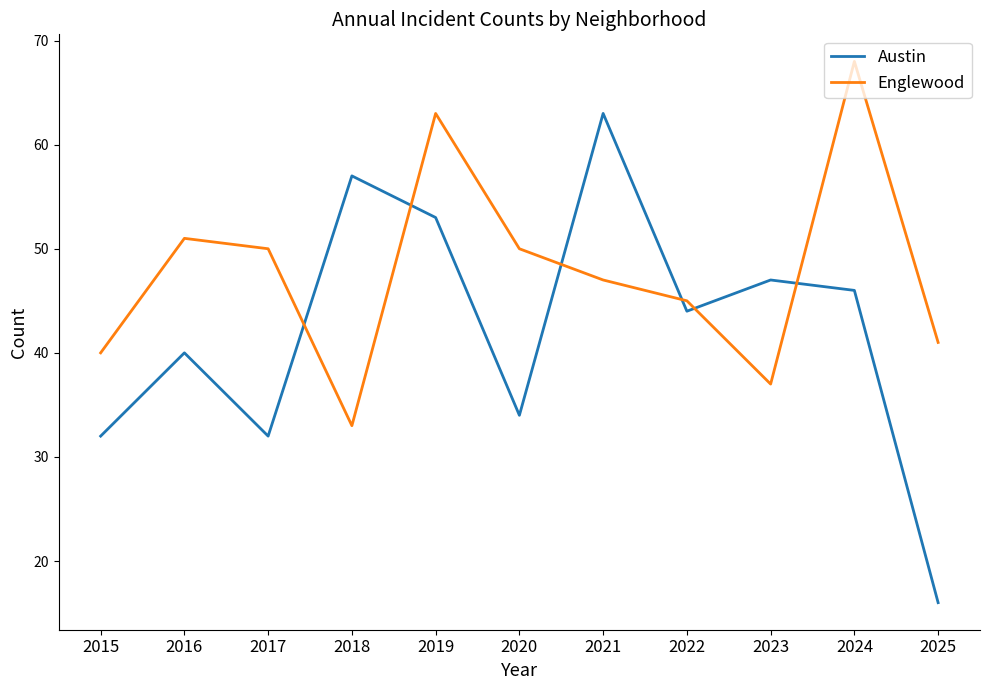

What is the sum of the Austin values at 2022 and 2019?

97